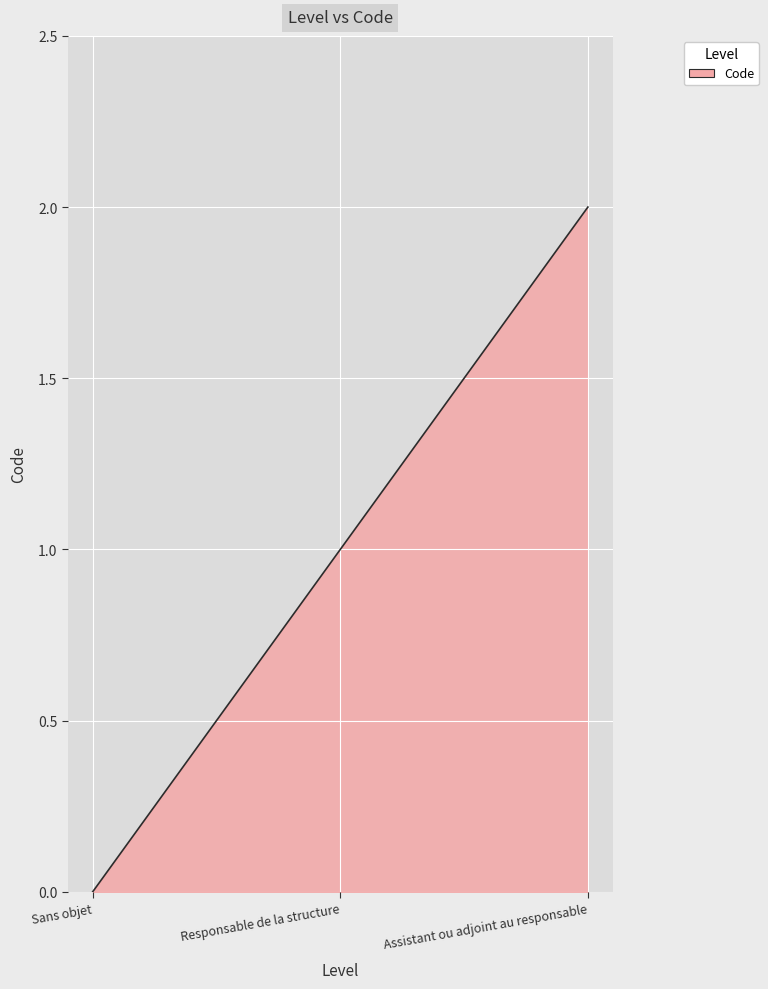

Does the chart display data point markers on the line(s)?

No